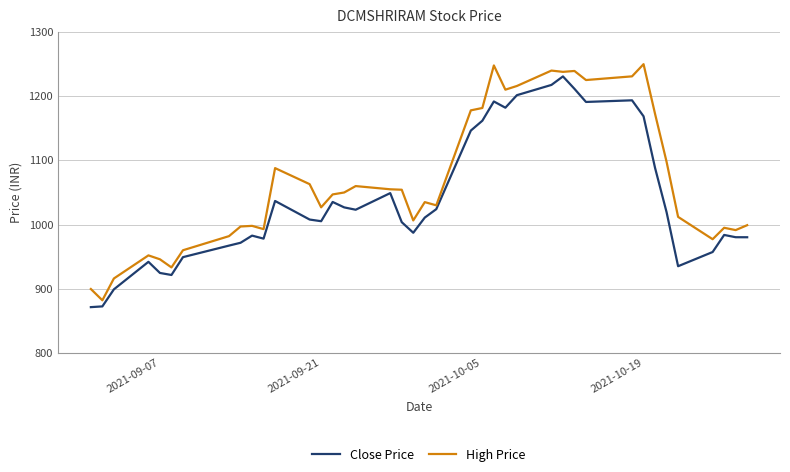

How many lines are shown in the chart?

2